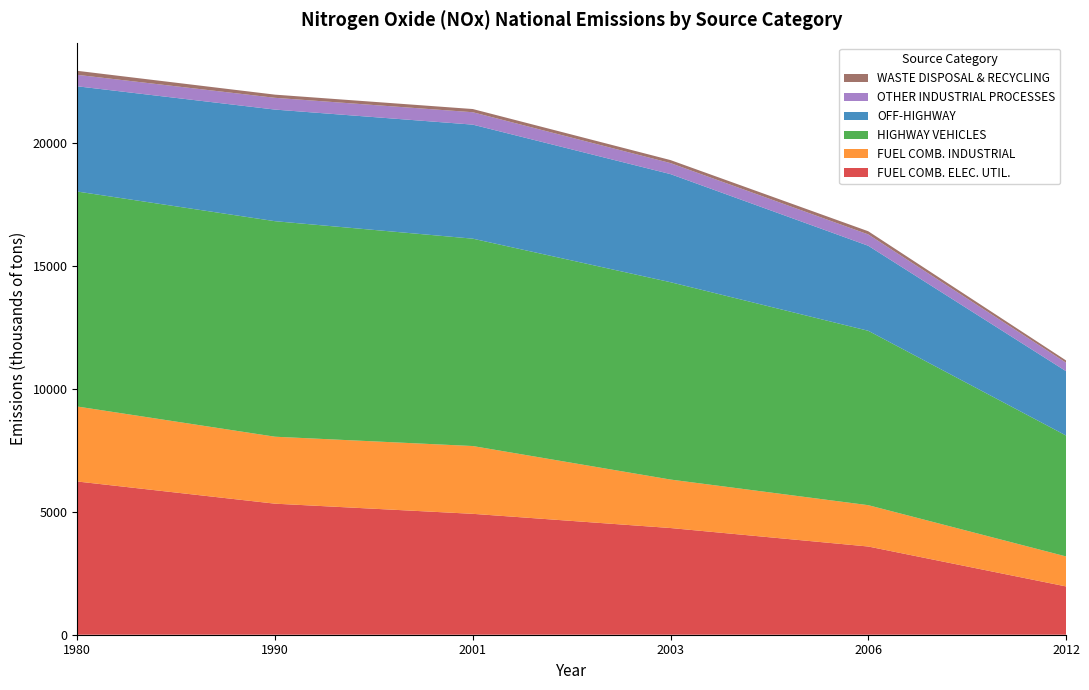

Reading left to right, list all the values displayed in this chart.

FUEL COMB. ELEC. UTIL.: 6232.2	5330.2	4917.2	4339.6	3587.7	1964.7
FUEL COMB. INDUSTRIAL: 3049.8	2723.2	2757.2	1971.4	1681.3	1219.9
HIGHWAY VEHICLES: 8743.4	8766.0	8434.5	8026.9	7092.9	4918.5
OFF-HIGHWAY: 4280.5	4539.5	4638.3	4396.8	3458.4	2616.8
OTHER INDUSTRIAL PROCESSES: 466.7	478.8	504.3	448.1	460.8	345.4
WASTE DISPOSAL & RECYCLING: 163.3	128.7	130.1	122.5	129.5	92.2